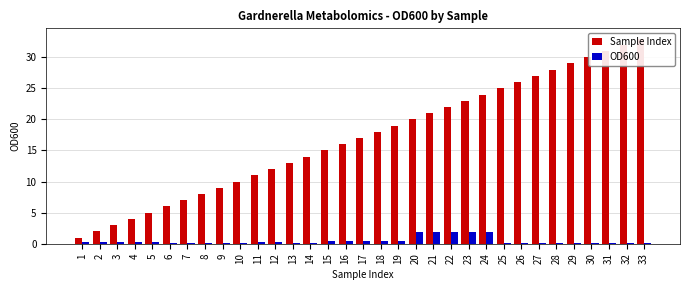

Which series has the largest total across all categories?

Sample Index